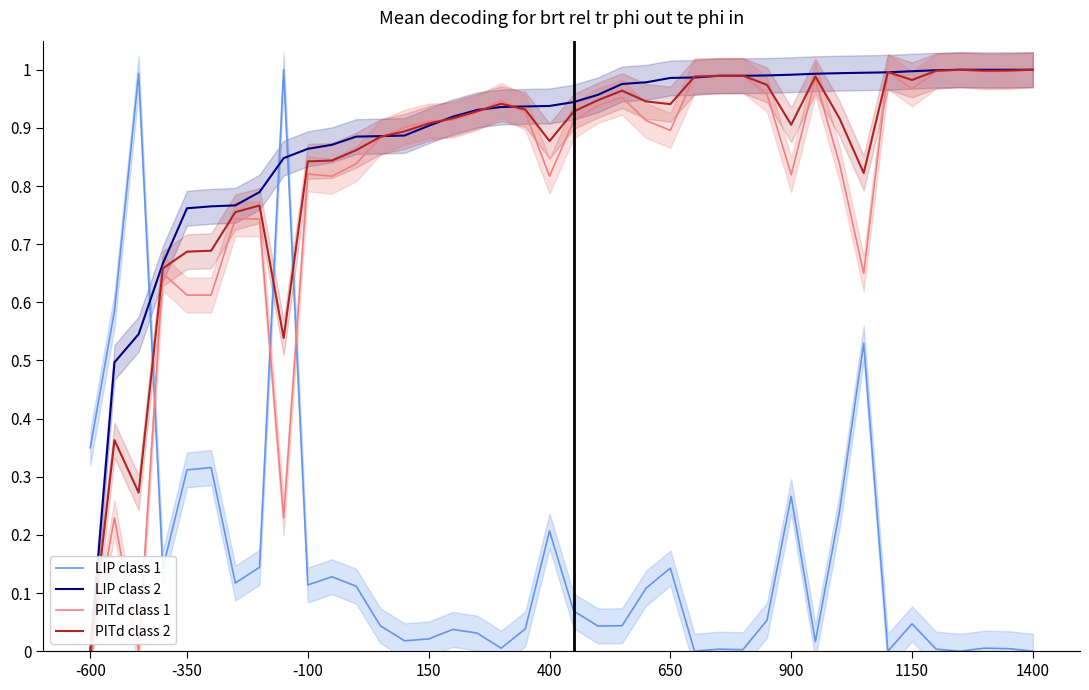

How many lines are shown in the chart?

4